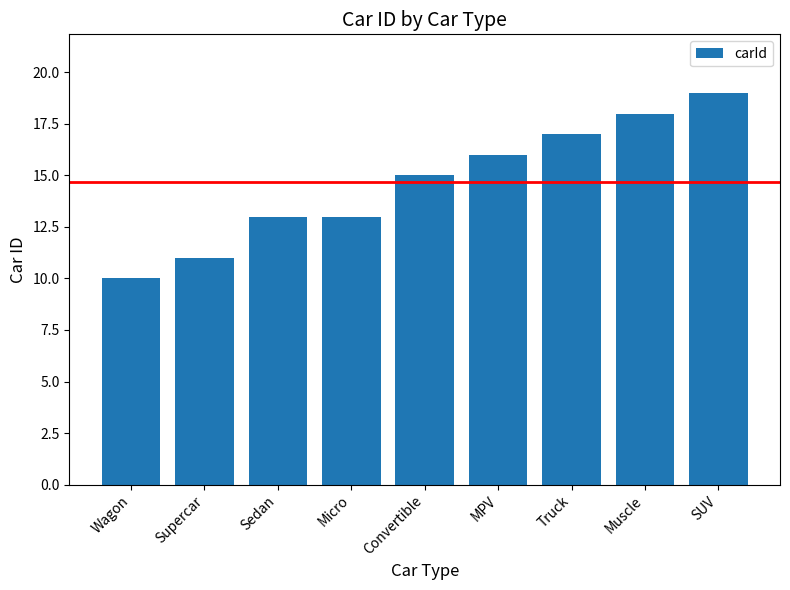

What is the sum of all values?

132